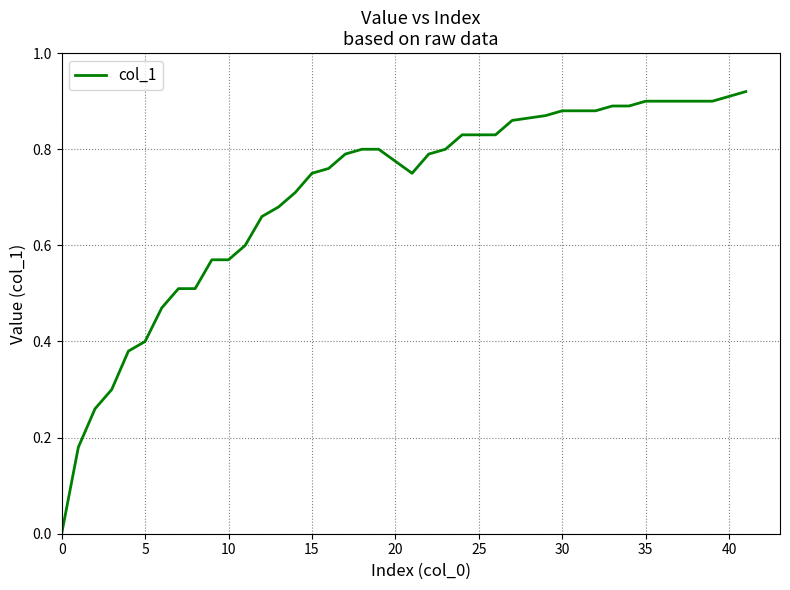

Does the chart have visible grid lines?

Yes